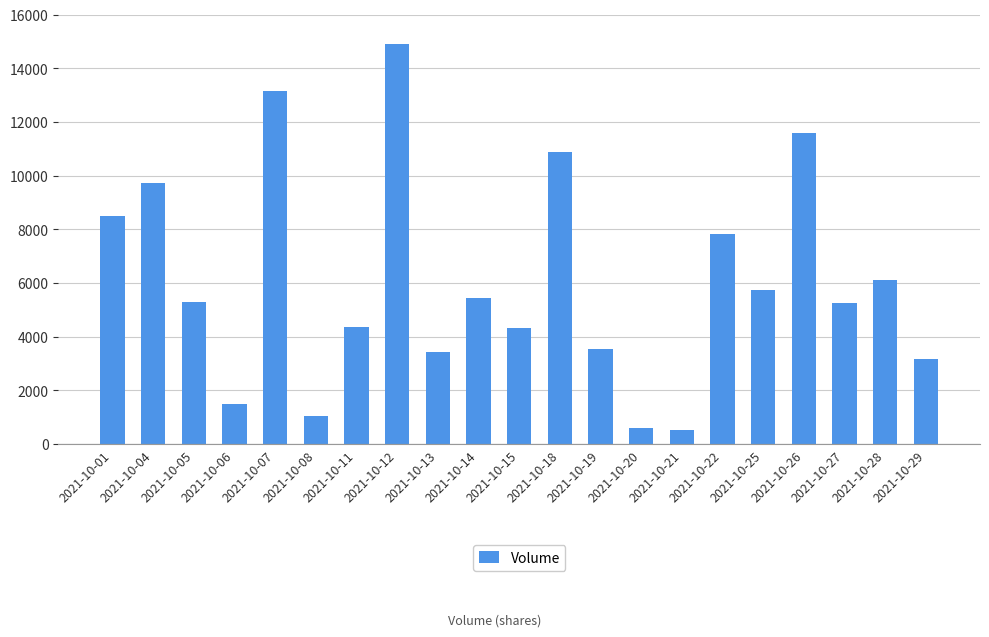

The chart shows a value of 3529 at 2021-10-19. True or false?

True